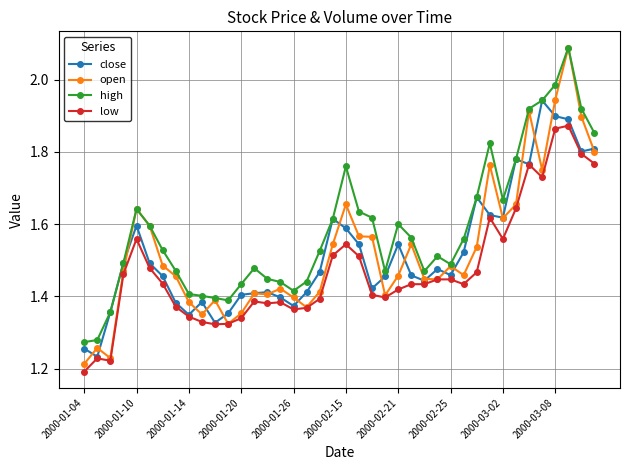

True or false: low and high intersect in this chart.

False